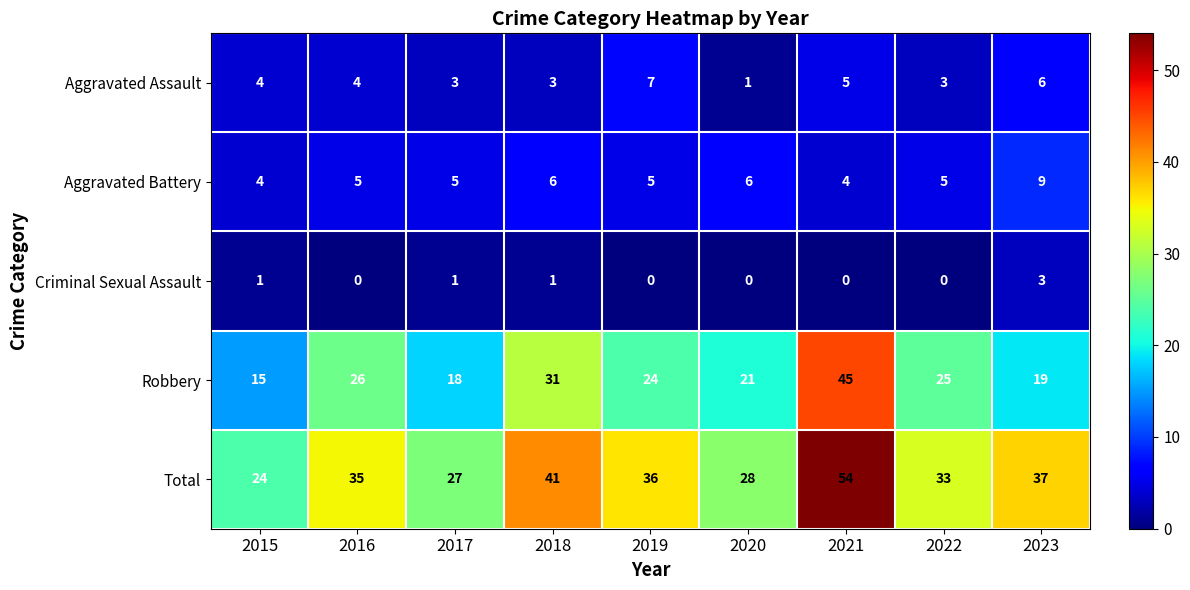

What is the difference between the maximum and minimum values in the Aggravated Assault series?

6